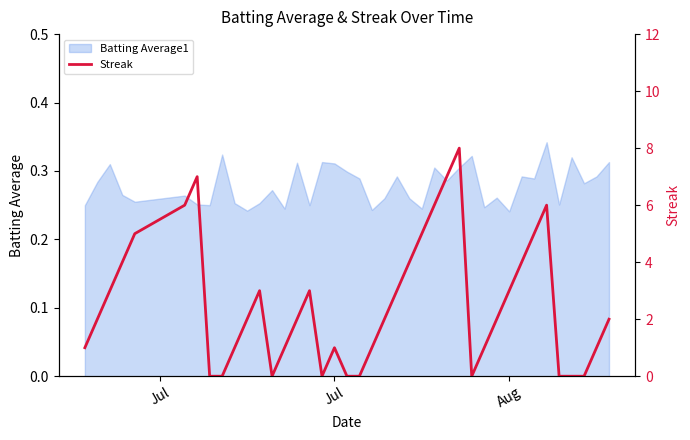

What is the greatest value displayed?

8